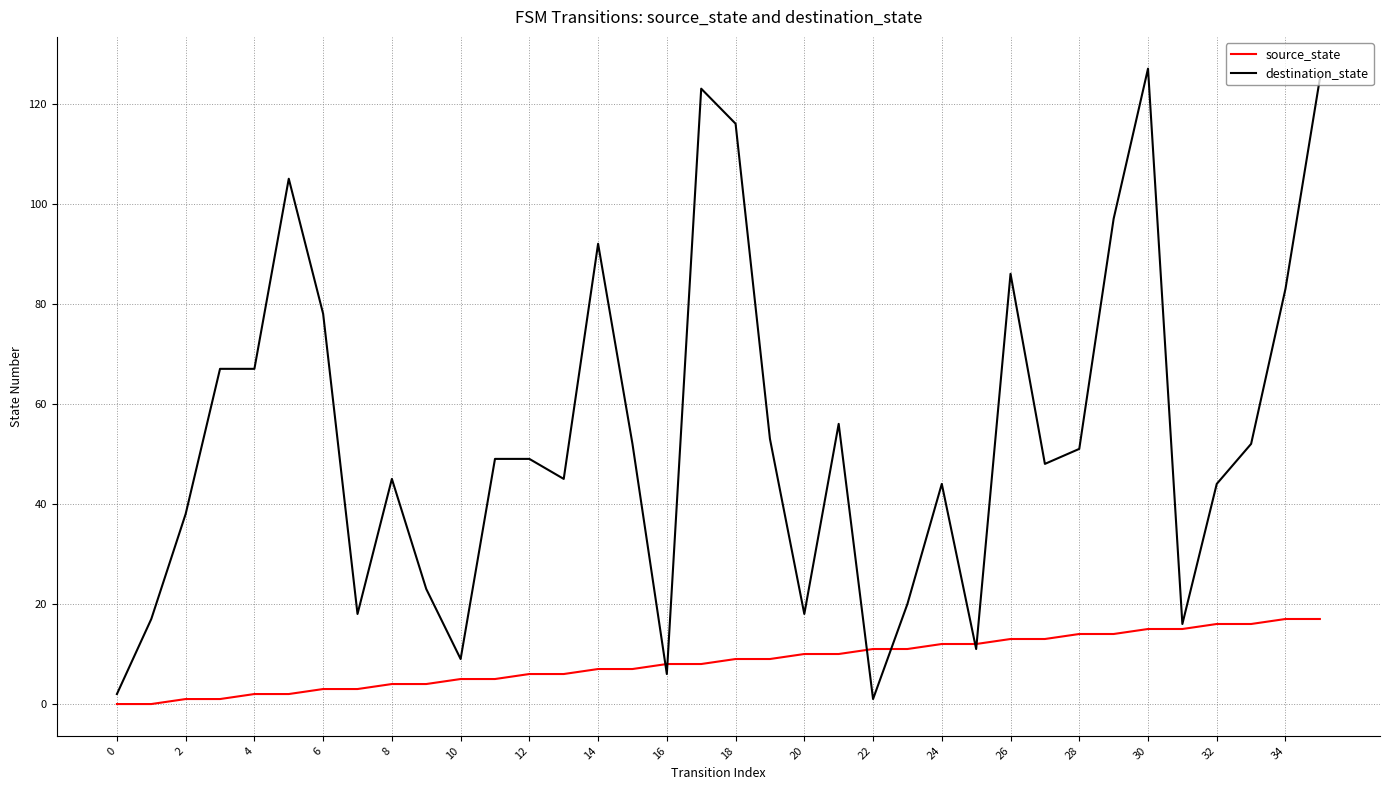

What is the difference between the maximum and minimum values in the destination_state series?

126